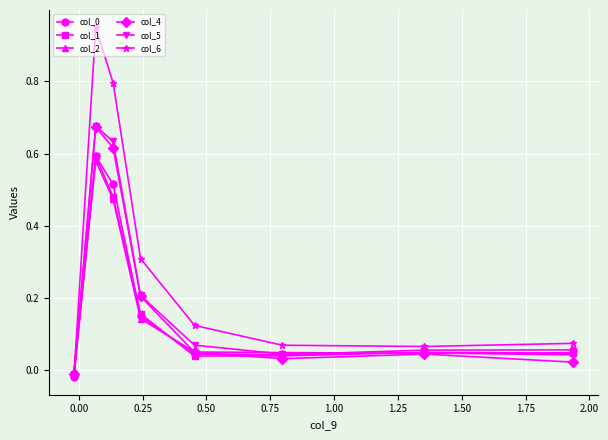

Which series has the widest spread of values?

col_6